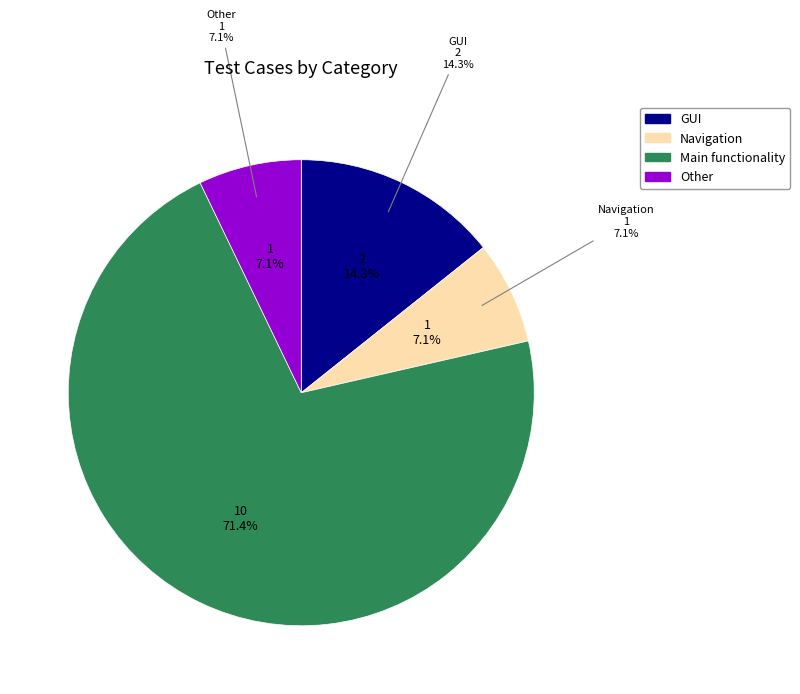

Rank the categories by value from lowest to highest.

Navigation, Other, GUI, Main functionality